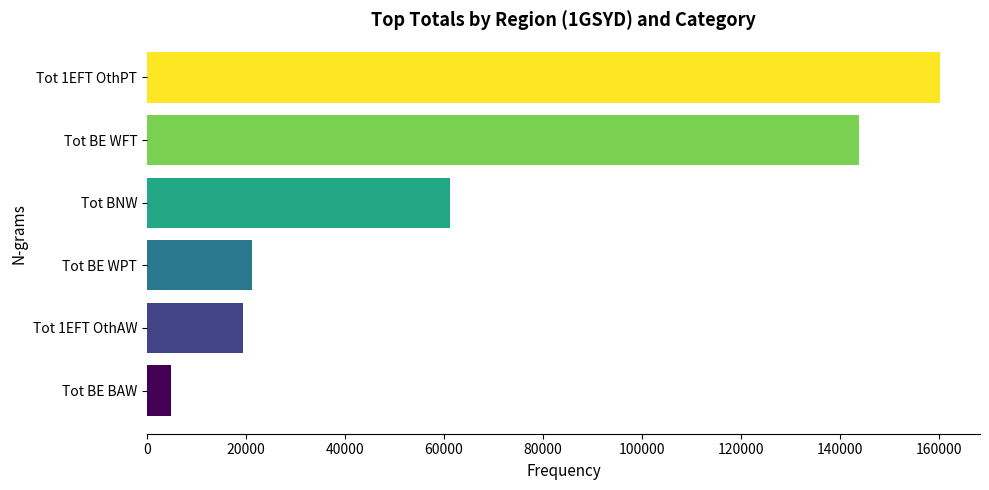

What is the ratio of the value at Tot BE WFT to the value at Tot 1EFT OthPT?

0.9